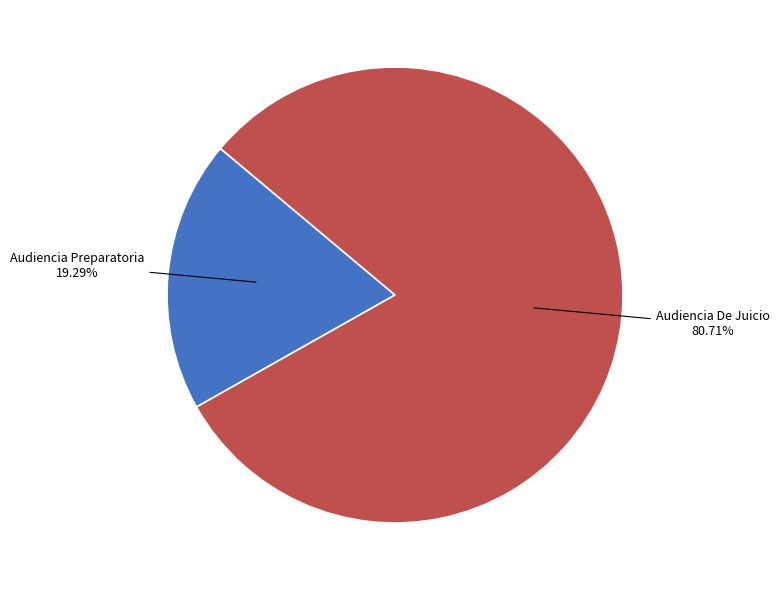

Count the number of slices in the pie.

2